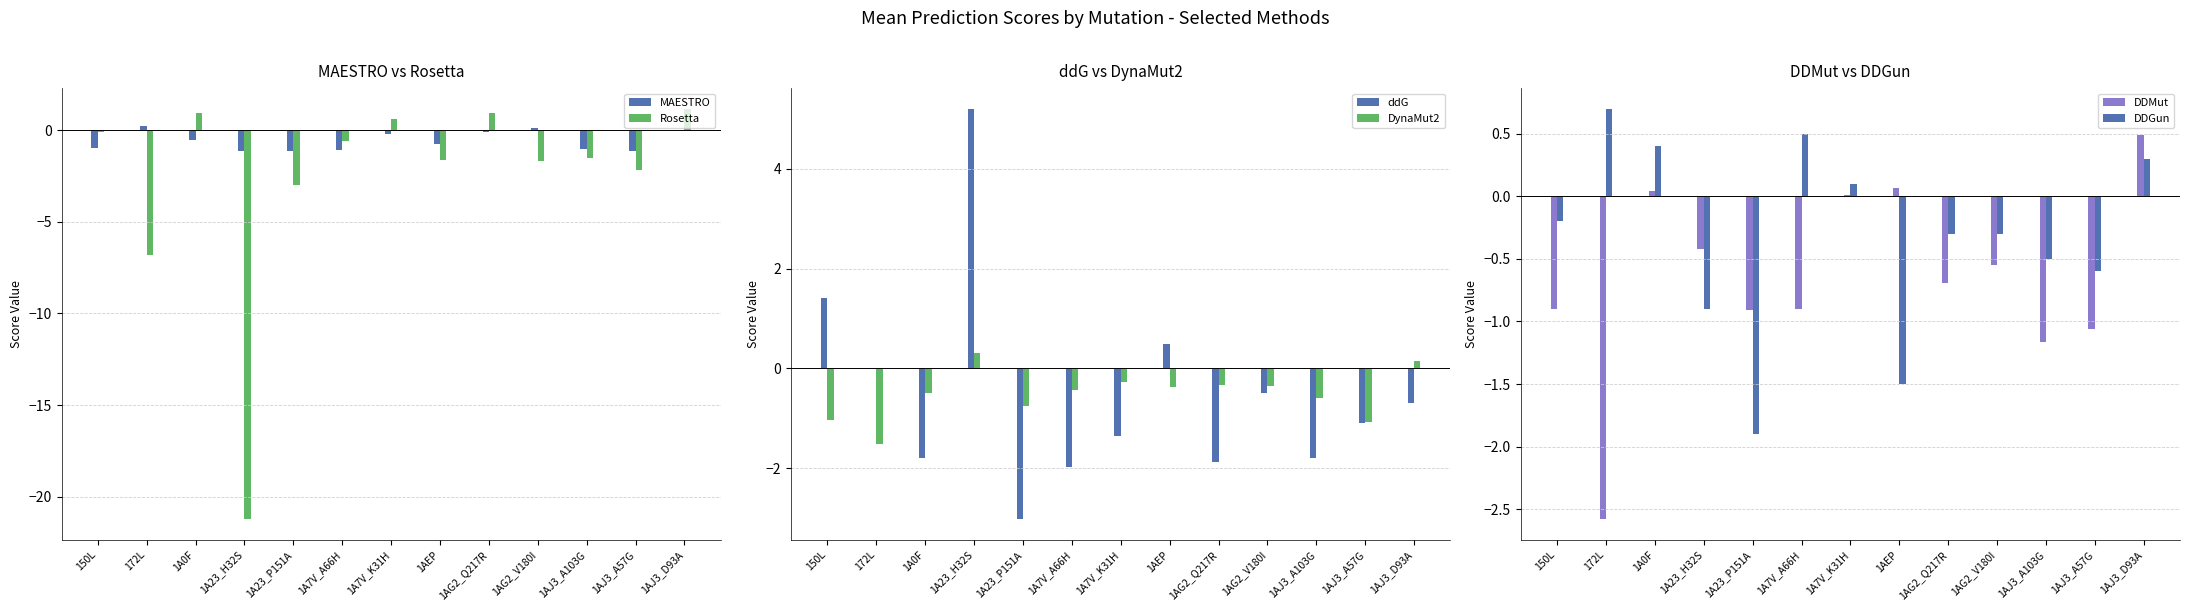

List the labels in order of DDGun value, smallest first.

1A23_P151A, 1AEP, 1A23_H32S, 1AJ3_A57G, 1AJ3_A103G, 1AG2_Q217R, 1AG2_V180I, 150L, 1A7V_K31H, 1AJ3_D93A, 1A0F, 1A7V_A66H, 172L